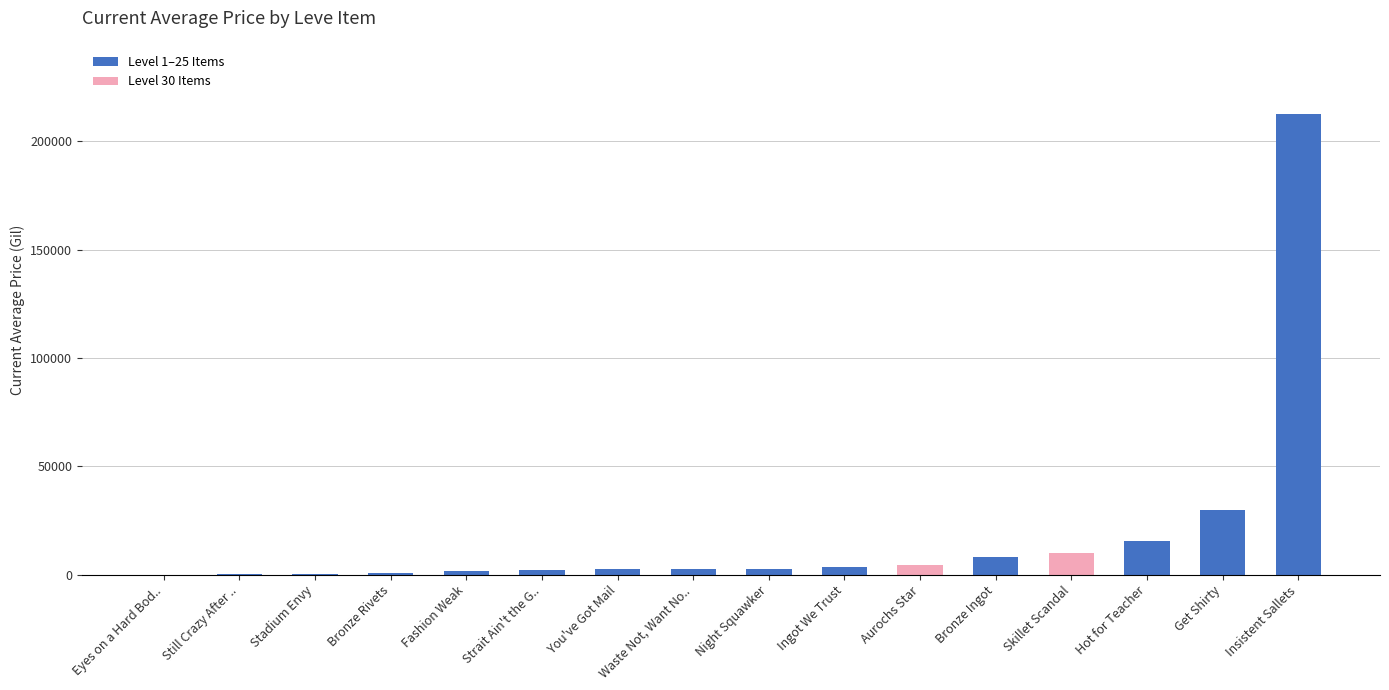

What is the change in value from Hot for Teacher to Insistent Sallets?

+197166.7